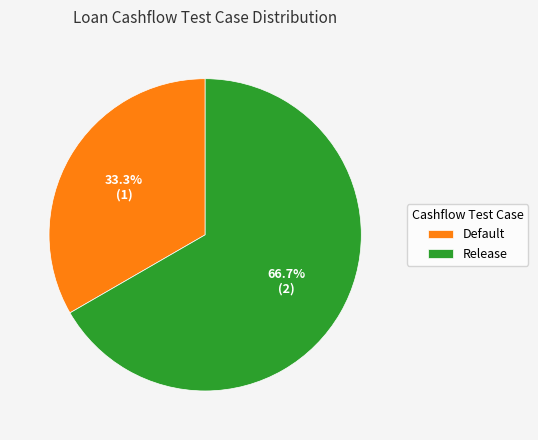

How many slices are in this pie chart?

2